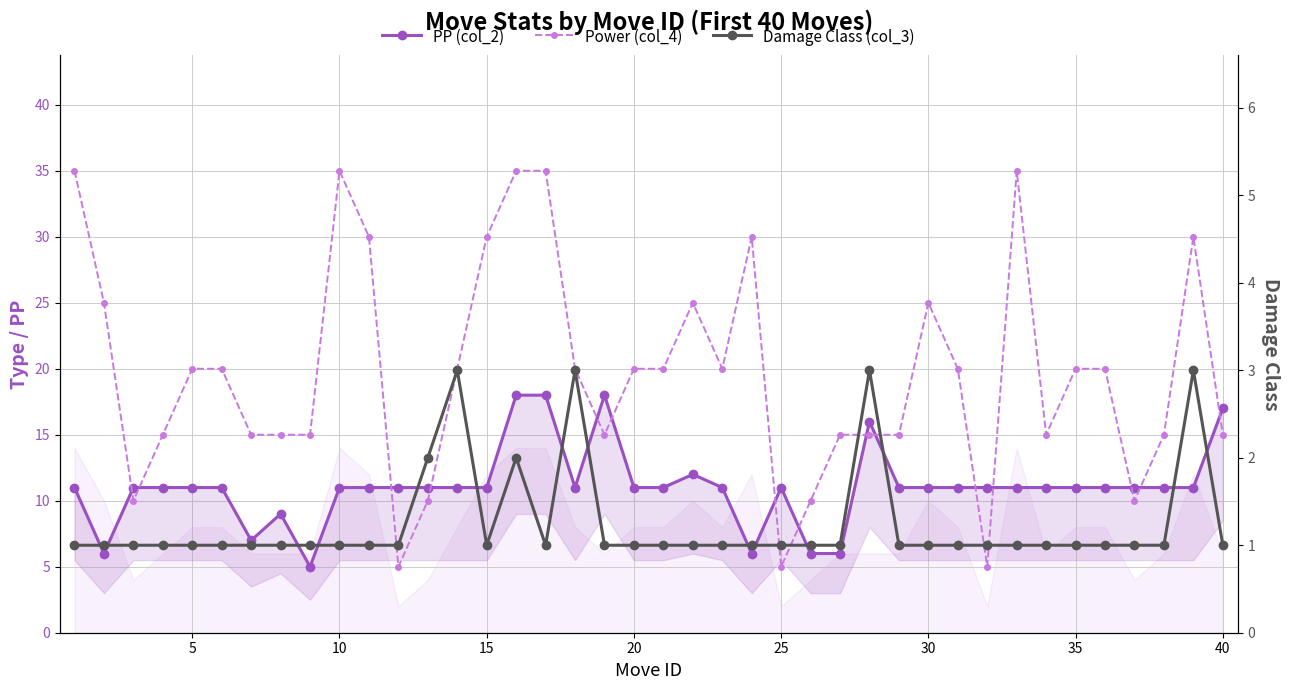

What is the total value across all series at 20?

32